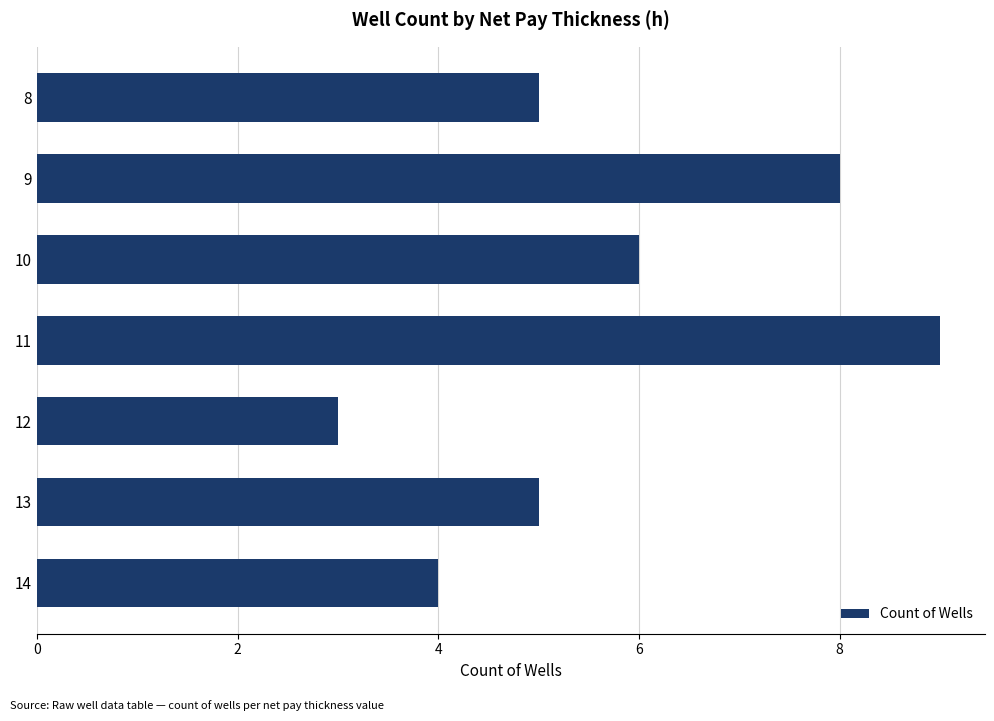

How many bars are there in total?

7